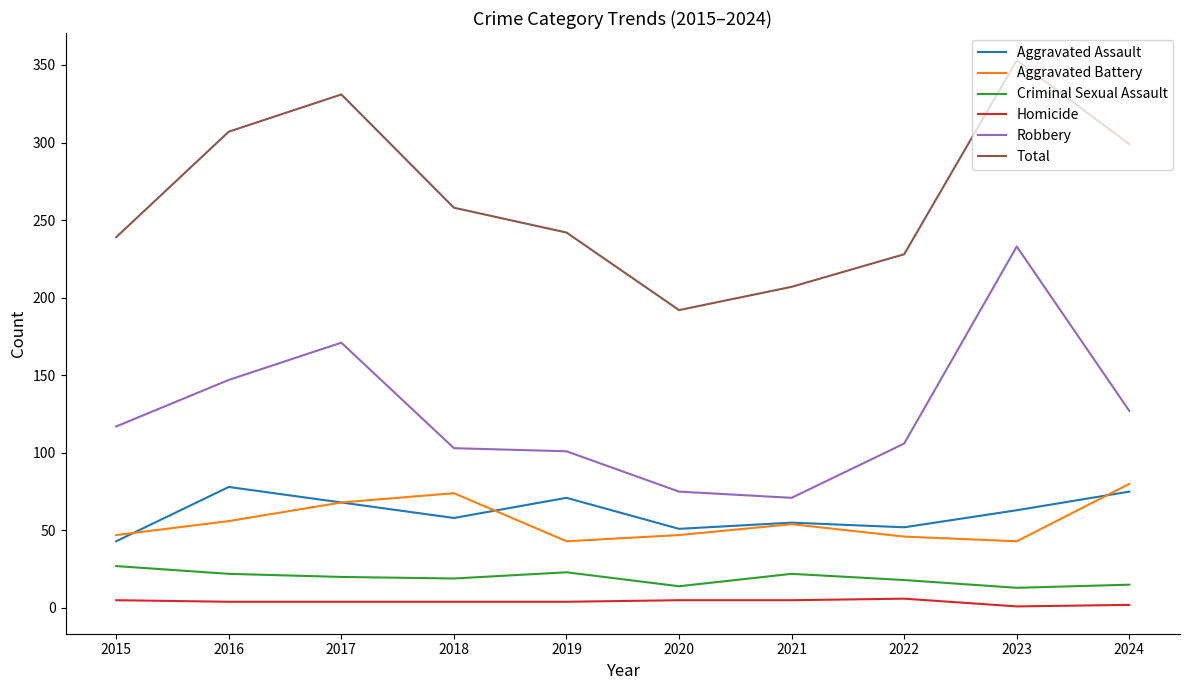

Which category has the highest value across all series?

2023